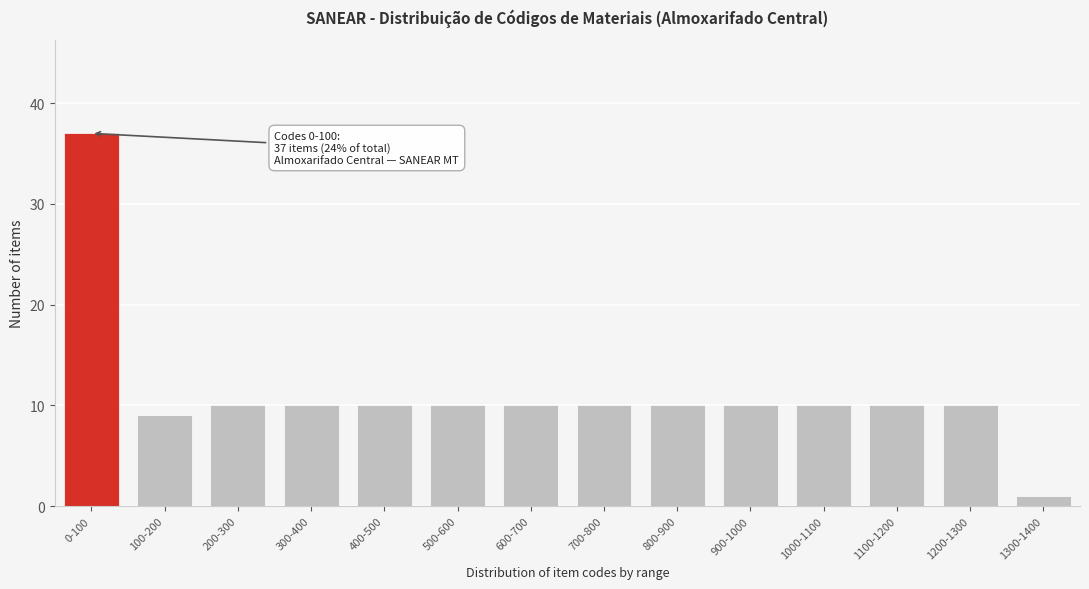

Reading left to right, transcribe all the data shown in this chart.

0-100=37	100-200=9	200-300=10	300-400=10	400-500=10	500-600=10	600-700=10	700-800=10	800-900=10	900-1000=10	1000-1100=10	1100-1200=10	1200-1300=10	1300-1400=1